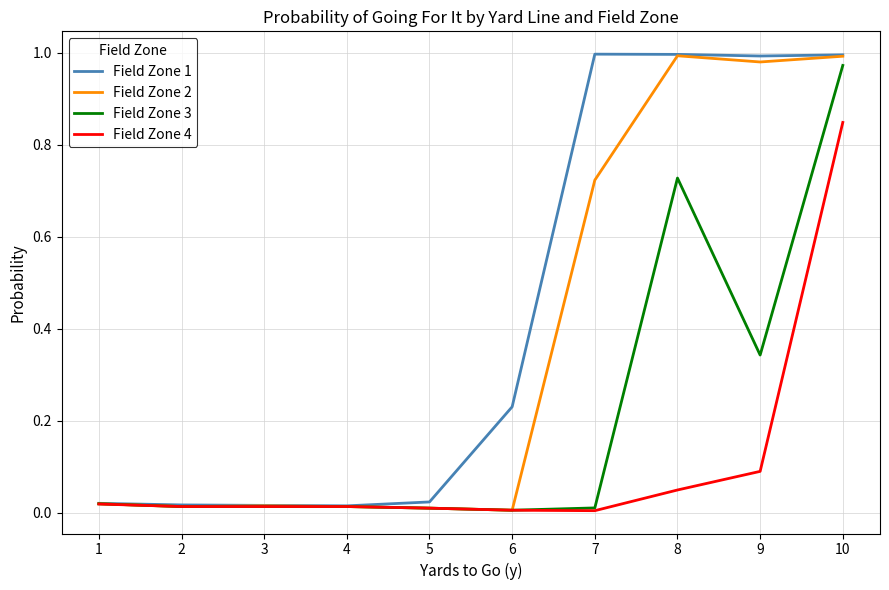

What is the difference between the highest and lowest values at 8?

0.9